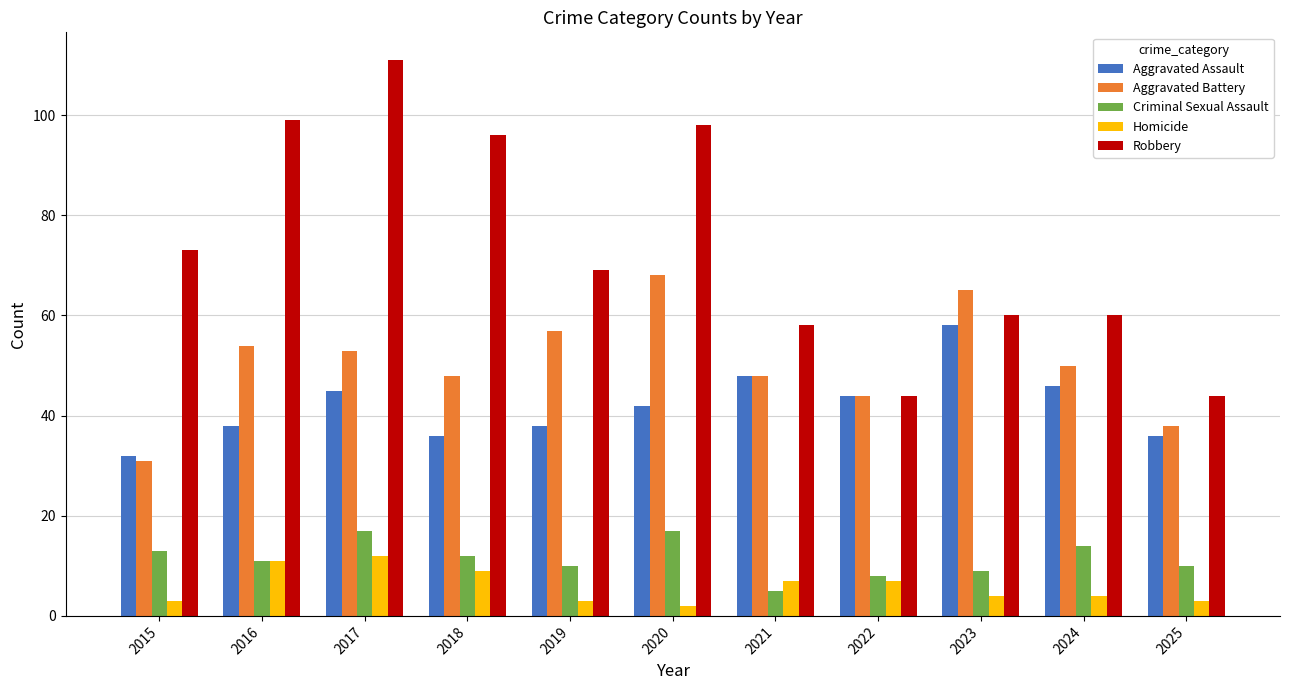

Read the Homicide value at 2022.

7